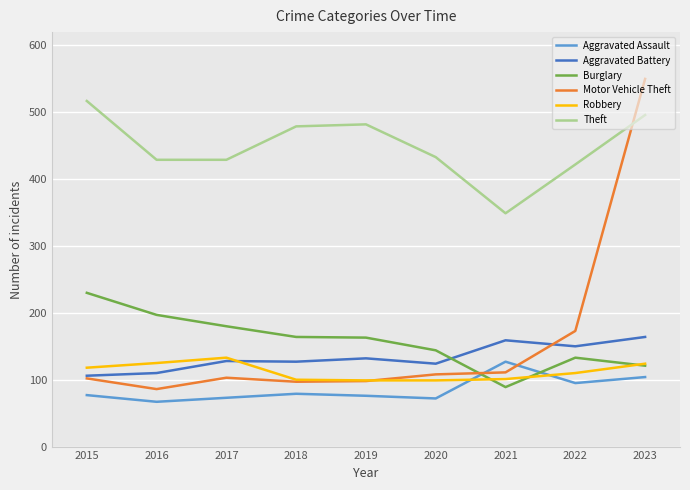

Where does the Burglary series first go above 163?

2015